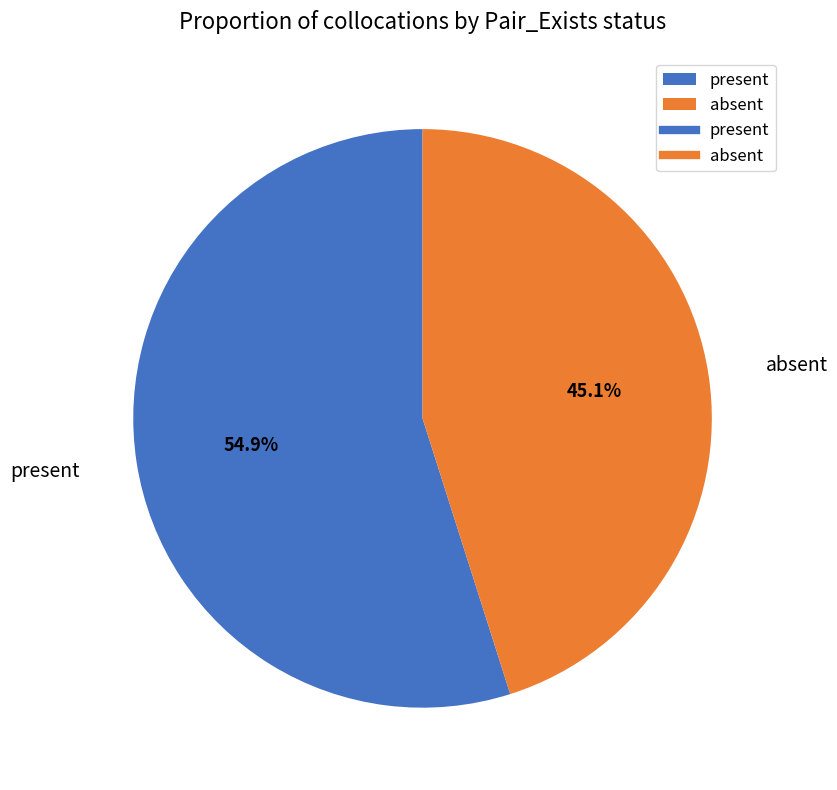

Does present represent more than half of the total?

Yes